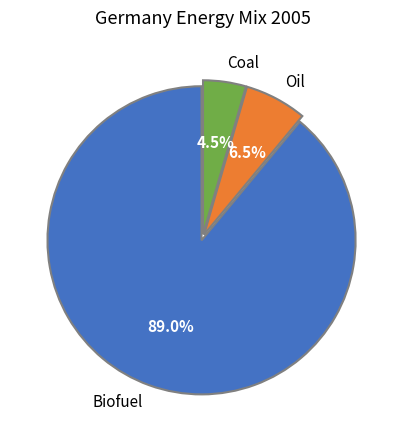

Is there any slice that represents more than half of the pie?

Yes